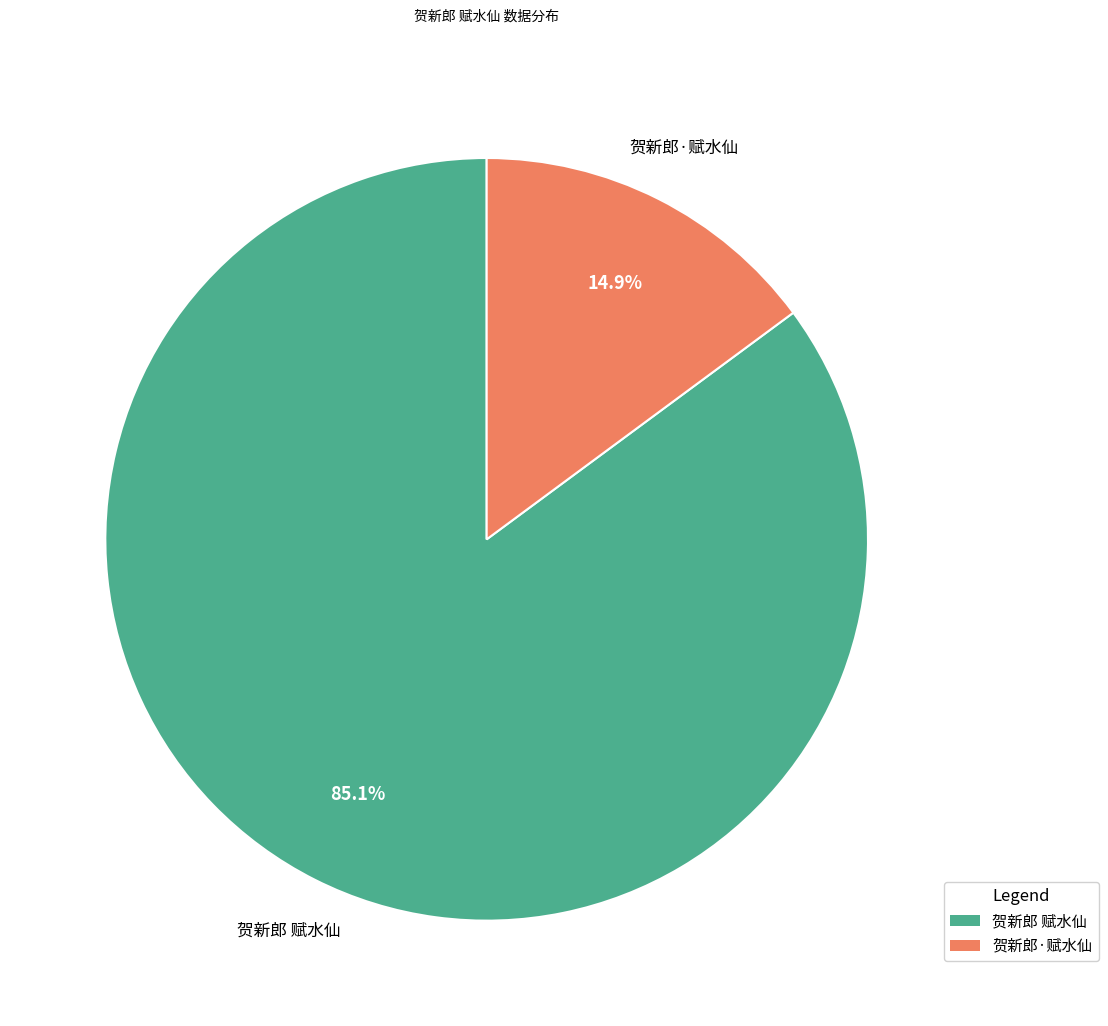

Approximately how many times larger is the value at 贺新郎·赋水仙 compared to 贺新郎 赋水仙?

0.2